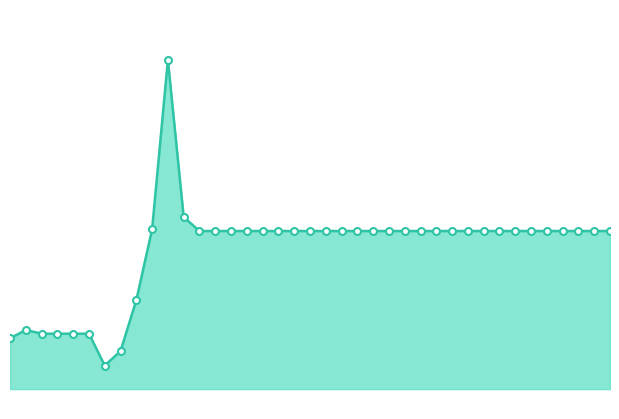

Reading left to right, what are all the values shown in this chart?

1000000.0	1000181.0	1000100.0	1000100.0	1000100.0	1000100.0	999423.8	999730.7	1000812.6	1002319.5	1005918.8	1002578.6	1002282.0	1002282.0	1002282.0	1002282.0	1002282.0	1002282.0	1002282.0	1002282.0	1002282.0	1002282.0	1002282.0	1002282.0	1002282.0	1002282.0	1002282.0	1002282.0	1002282.0	1002282.0	1002282.0	1002282.0	1002282.0	1002282.0	1002282.0	1002282.0	1002282.0	1002282.0	1002282.0